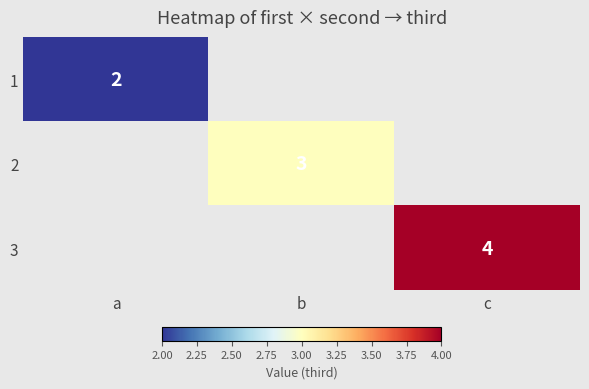

Is it true that 3 equals 4 at c?

True